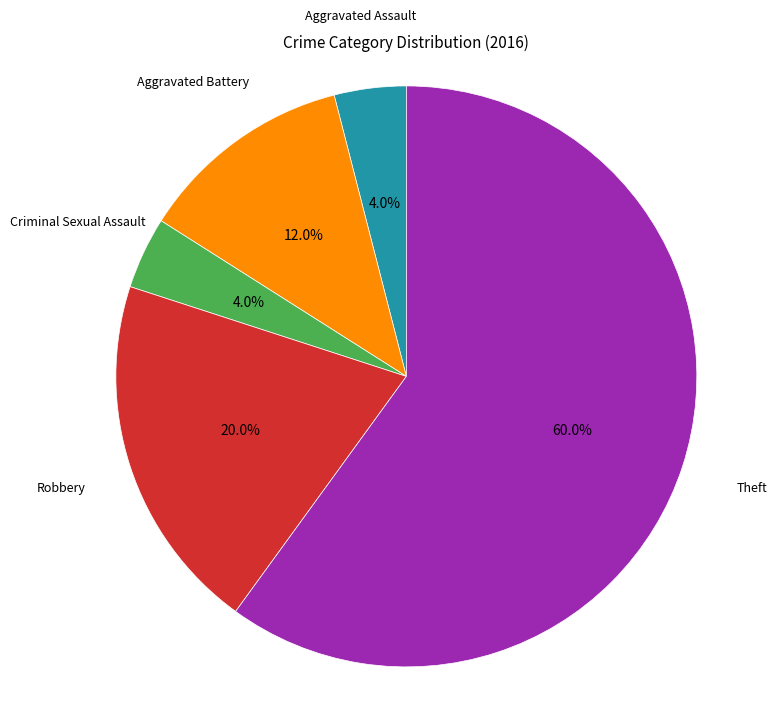

Is there a majority slice in this chart?

Yes